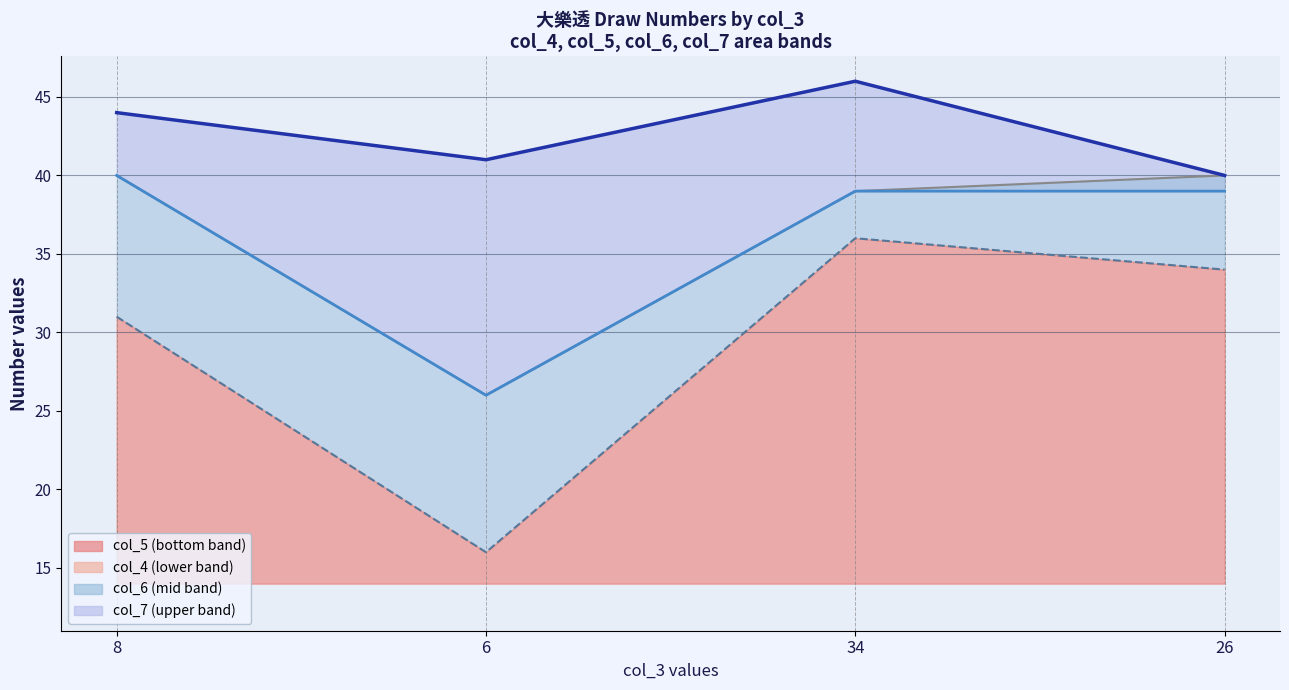

In col_5, how many points are lower than both neighbors (excluding endpoints)?

1